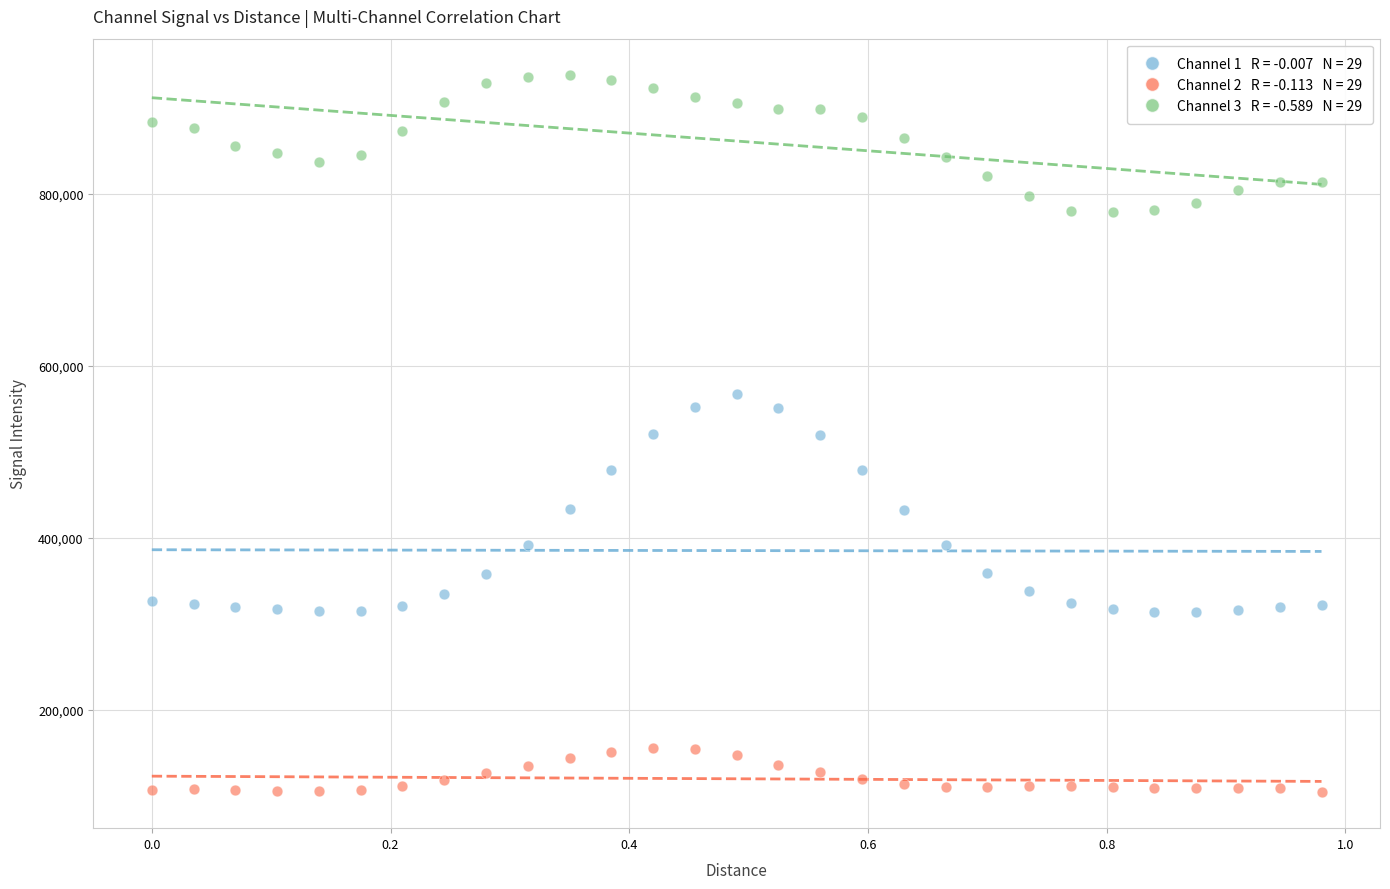

Across all data points, what is the range of X values (max minus min)?

1.0